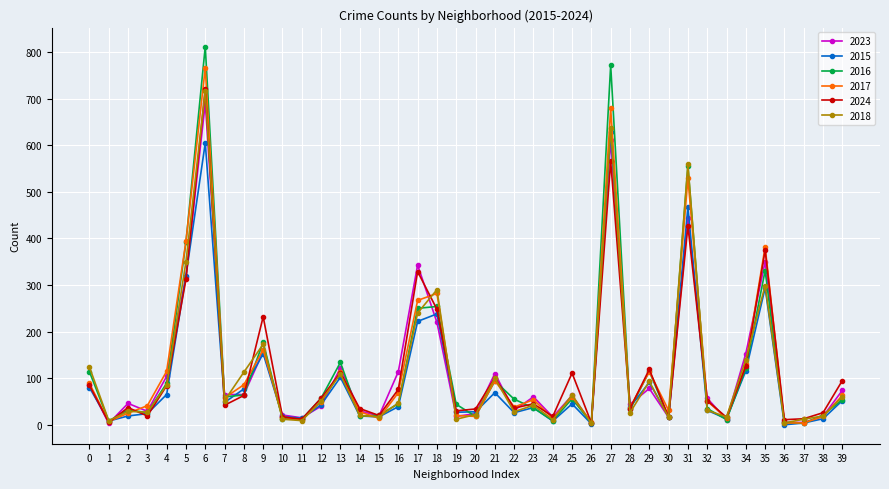

Where is 2016 nearest to the value 407?

5